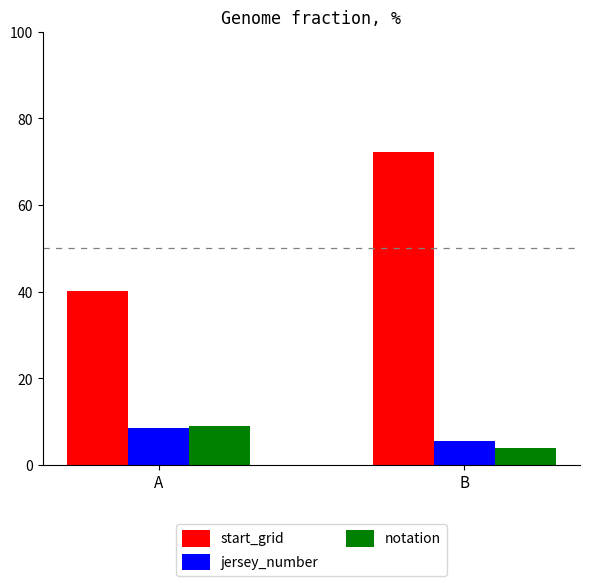

How many groups of bars are there?

2